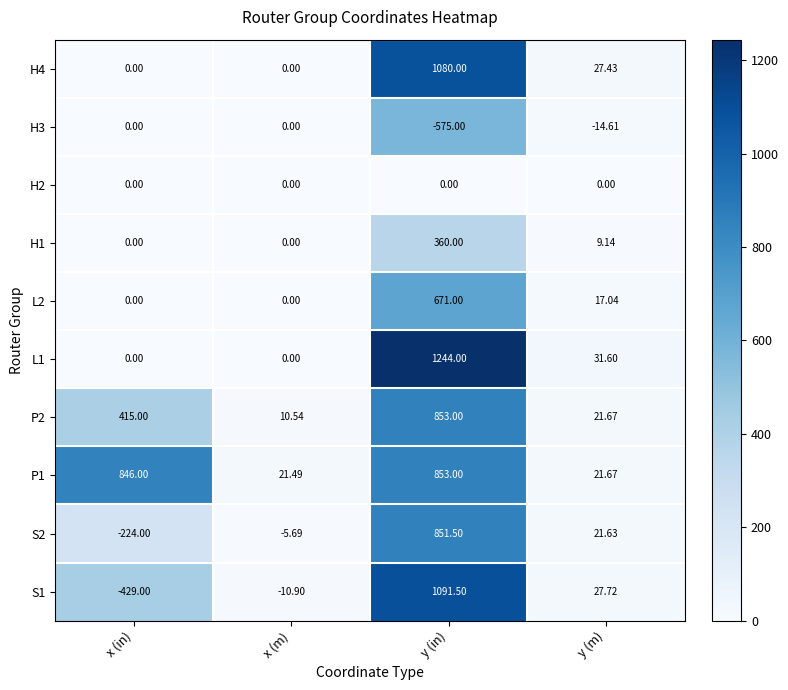

At which category is the sum across all series the highest?

y (in)